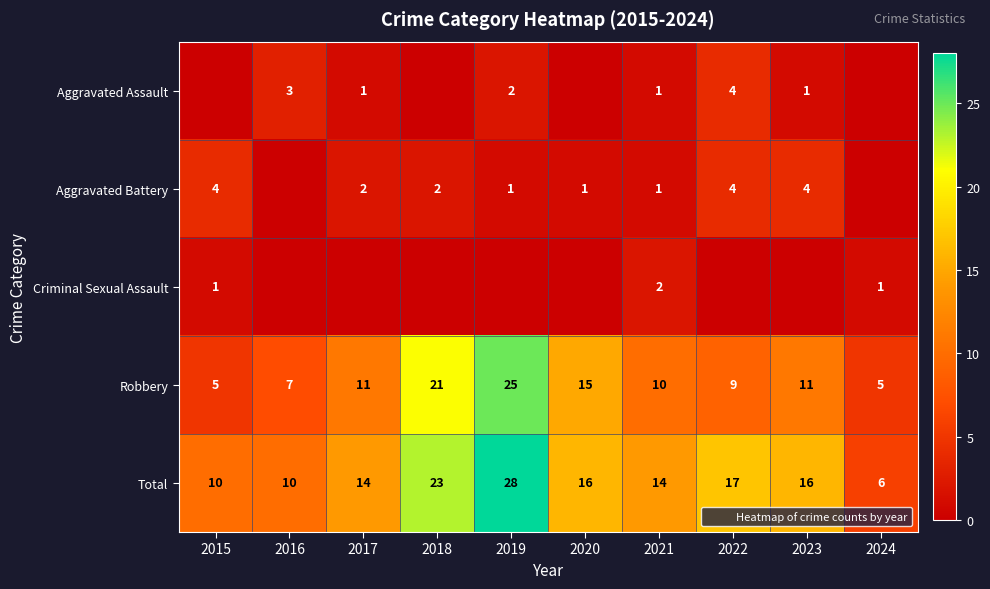

Which series changed the most between 2015 and 2020?

Robbery